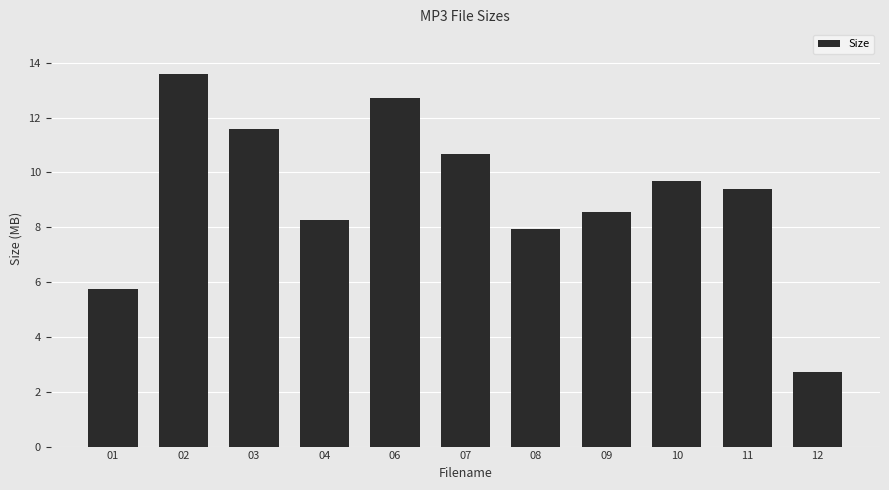

Reading left to right, list all the values displayed in this chart.

5.8	13.6	11.6	8.3	12.7	10.7	8.0	8.6	9.7	9.4	2.7